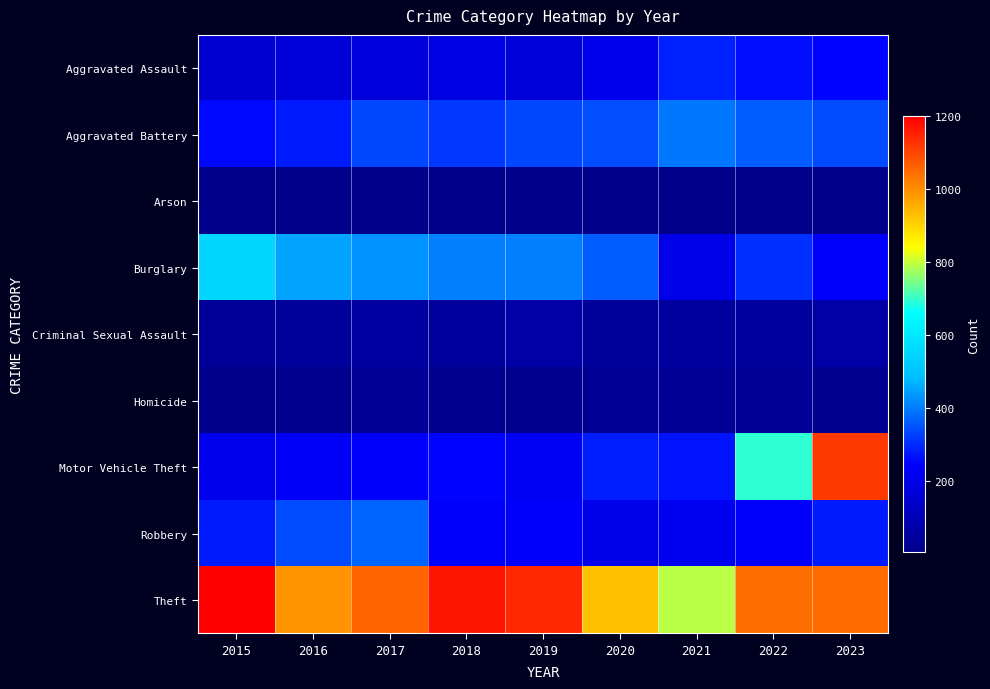

Reading left to right, list all the values displayed in this chart.

Aggravated Assault: 2015=160	2016=169	2017=175	2018=194	2019=168	2020=211	2021=287	2022=264	2023=252
Aggravated Battery: 2015=255	2016=281	2017=336	2018=316	2019=336	2020=345	2021=394	2022=364	2023=338
Arson: 2015=8	2016=6	2017=7	2018=6	2019=7	2020=13	2021=9	2022=12	2023=12
Burglary: 2015=551	2016=453	2017=429	2018=406	2019=403	2020=361	2021=201	2022=307	2023=240
Criminal Sexual Assault: 2015=36	2016=39	2017=53	2018=47	2019=63	2020=39	2021=52	2022=47	2023=65
Homicide: 2015=14	2016=19	2017=30	2018=21	2019=18	2020=33	2021=31	2022=32	2023=21
Motor Vehicle Theft: 2015=212	2016=233	2017=241	2018=253	2019=227	2020=283	2021=271	2022=695	2023=1118
Robbery: 2015=278	2016=339	2017=373	2018=240	2019=243	2020=205	2021=218	2022=236	2023=277
Theft: 2015=1201	2016=993	2017=1058	2018=1172	2019=1144	2020=929	2021=791	2022=1044	2023=1051